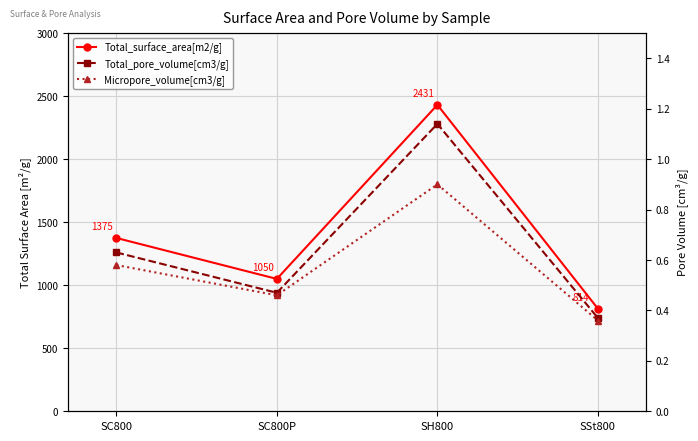

Where is the first local minimum for Total_pore_volume[cm3/g]?

SC800P